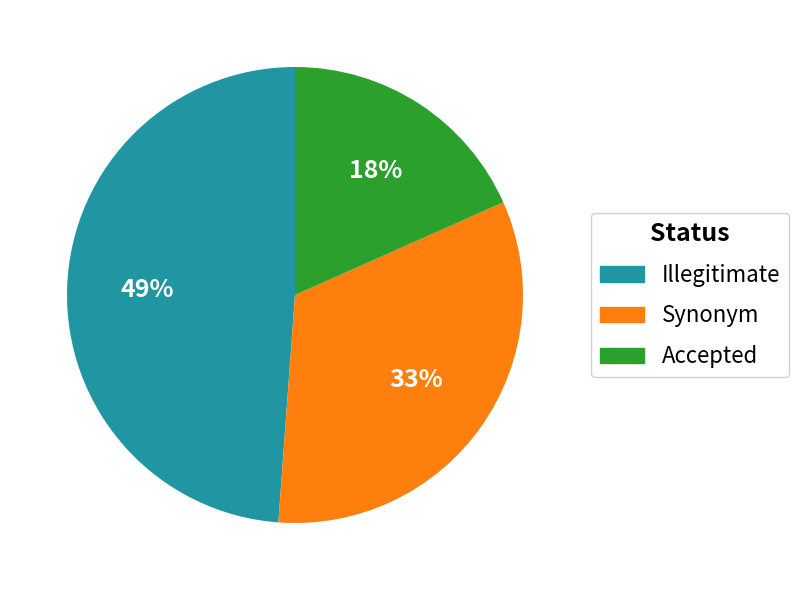

Is there a majority slice in this chart?

No